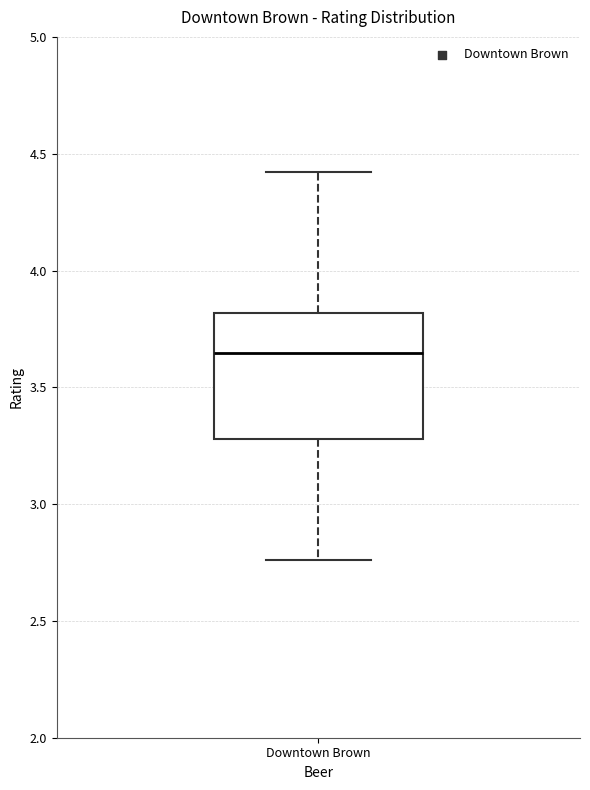

Where does the upper whisker of the box for Downtown Brown end on the y-axis? The values are not printed on the chart, so give them approximately, as read against the axis.

4.40